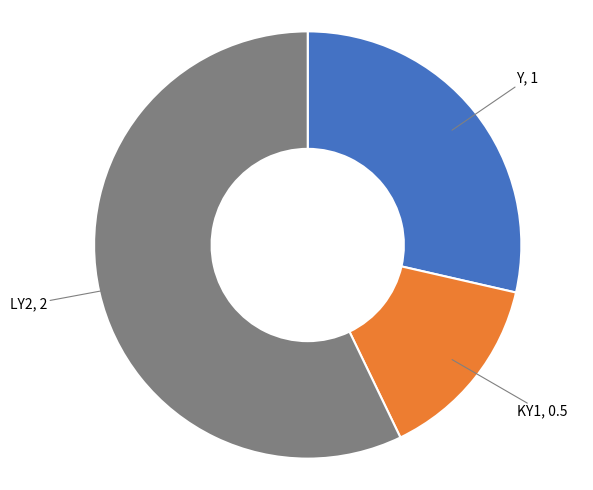

Is there a majority slice in this chart?

Yes